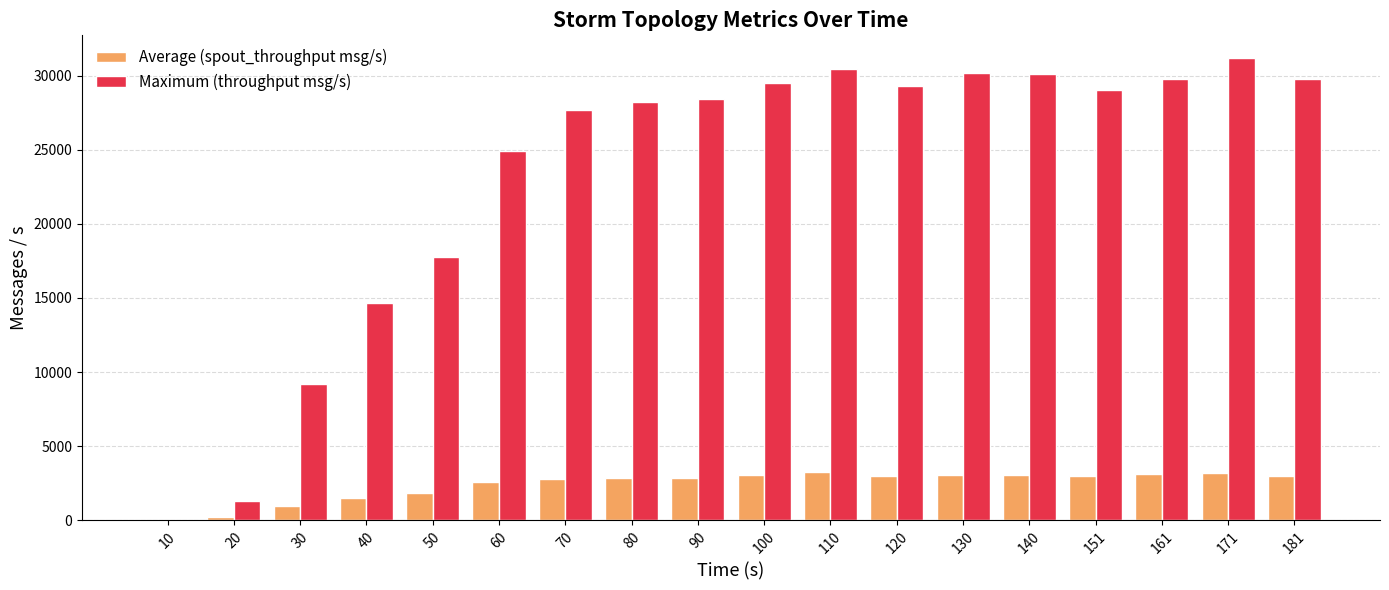

Between 50 and 110, which series saw the biggest shift?

Maximum (throughput msg/s)